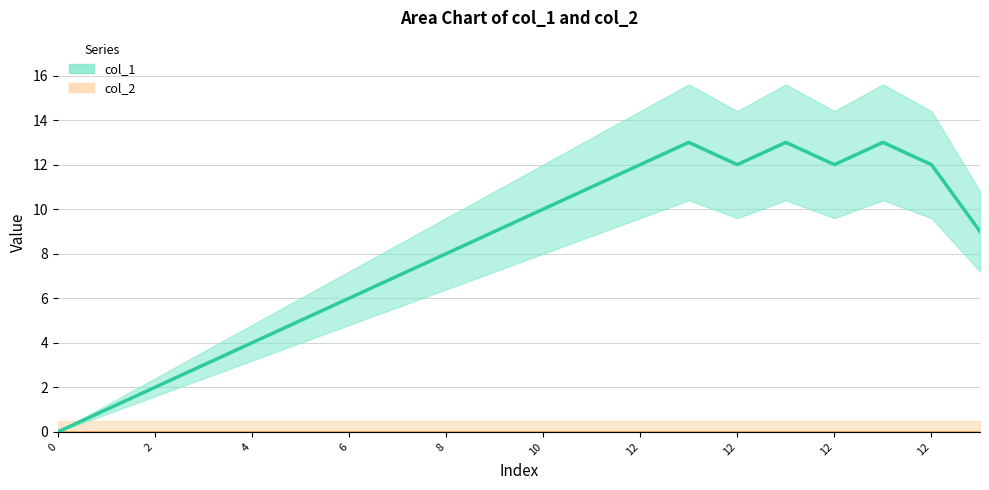

What is the change in value from 7 to 13?

+6